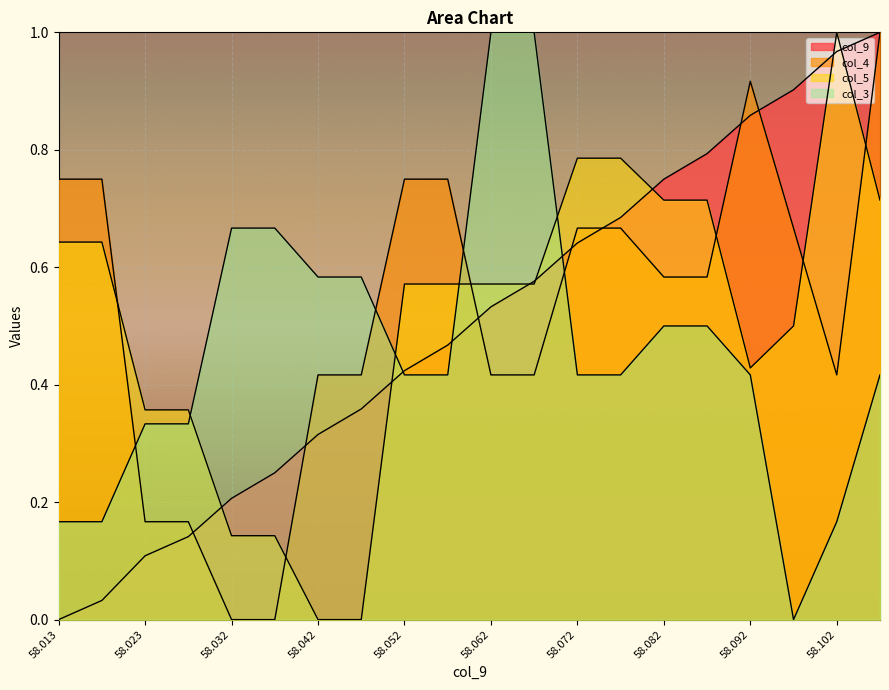

Rank the series by their average value, from lowest to highest.

col_3, col_9, col_5, col_4